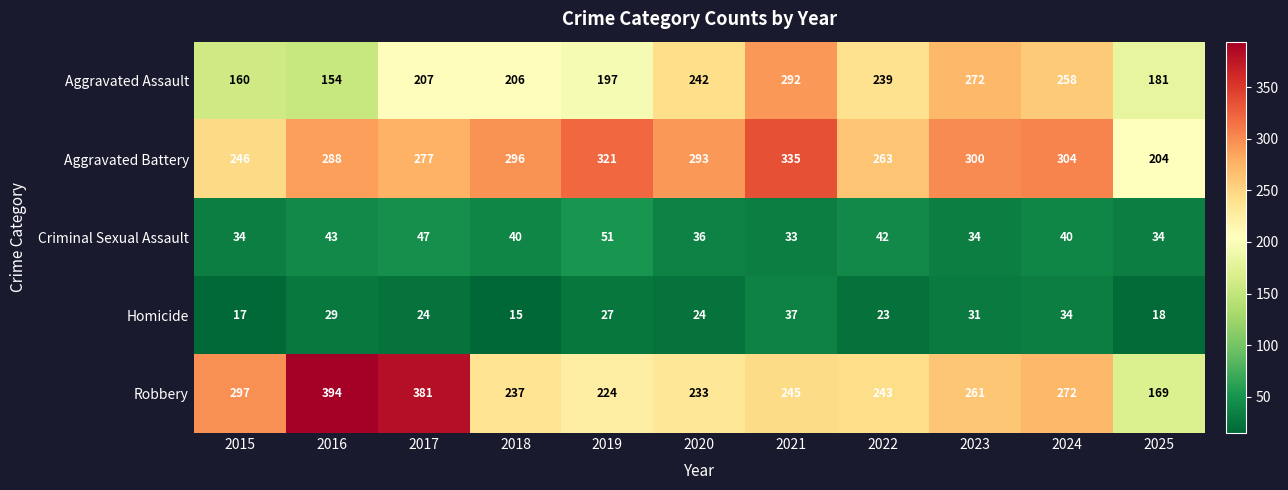

Is it true that Robbery equals 233 at 2020?

True